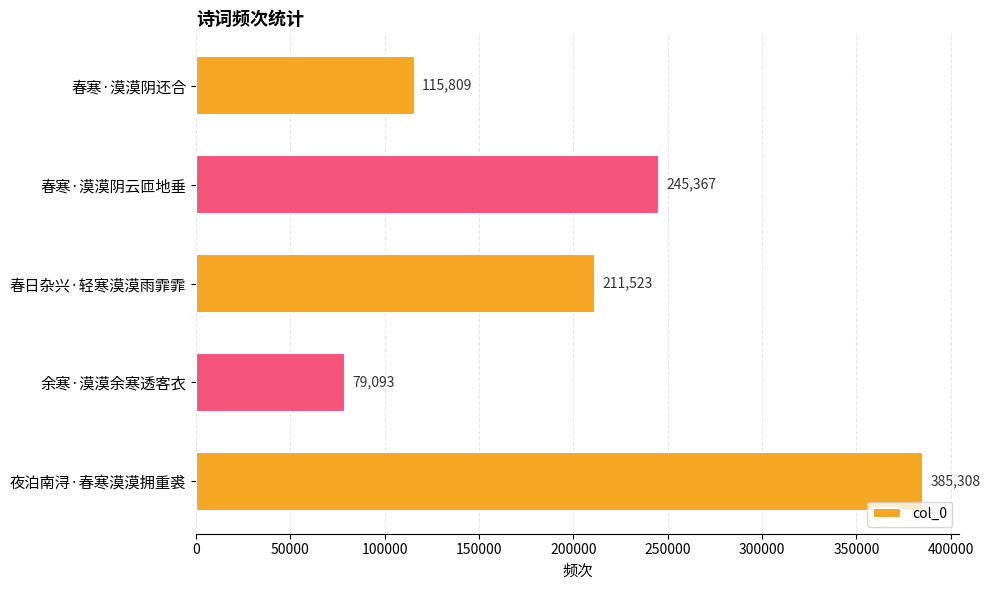

Rank the categories by value from highest to lowest.

夜泊南浔·春寒漠漠拥重裘, 春寒·漠漠阴云匝地垂, 春日杂兴·轻寒漠漠雨霏霏, 春寒·漠漠阴还合, 余寒·漠漠余寒透客衣